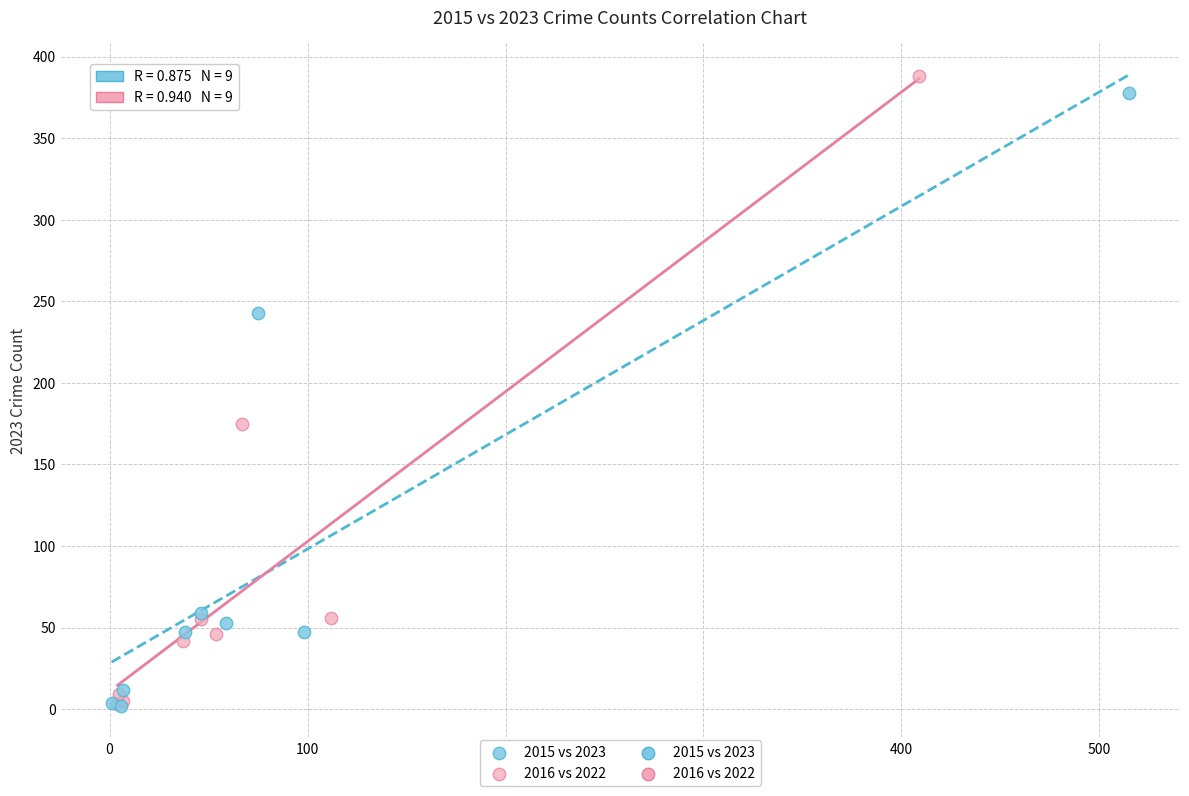

Which series has the largest Y range (max minus min)?

2016 vs 2022